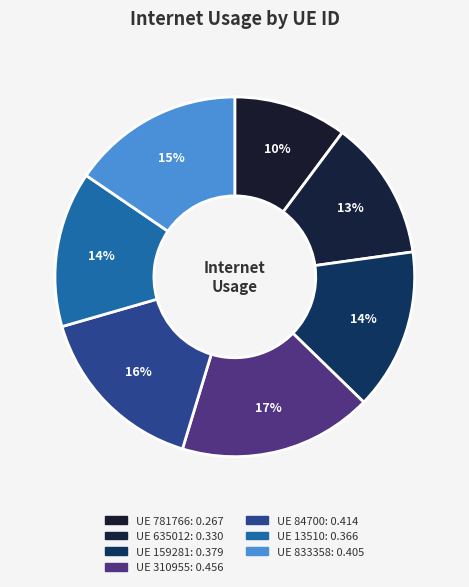

How many slices are in this pie chart?

7